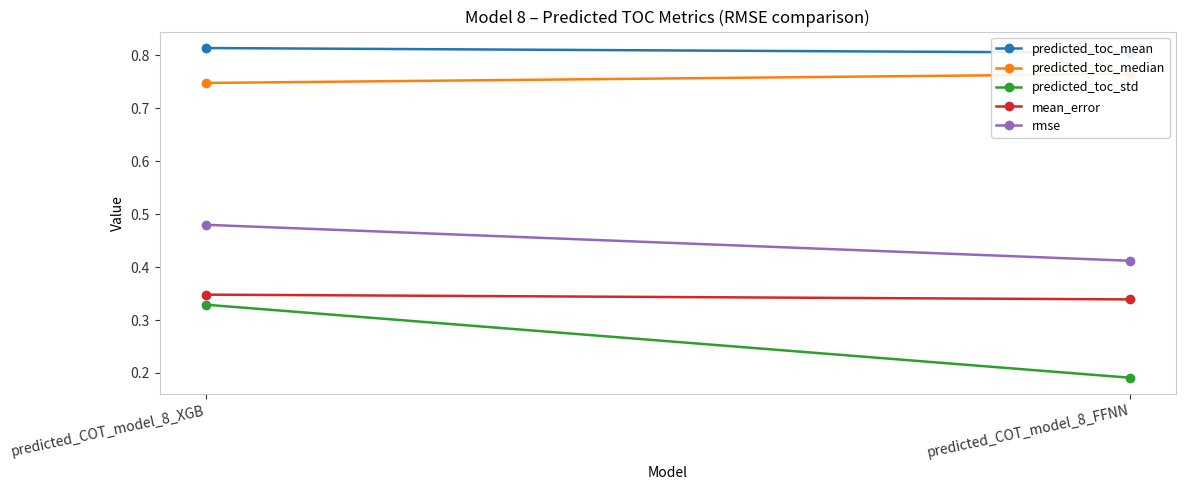

What is the value of the mean_error point at the 2nd from the left?

0.3